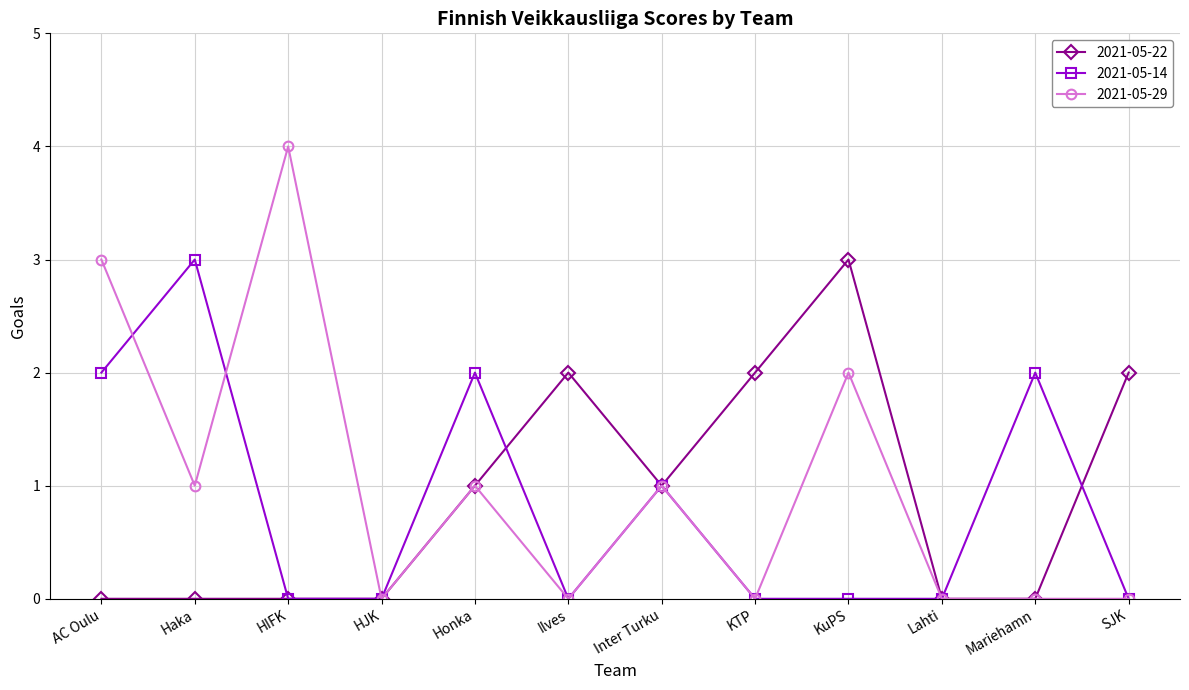

Reading left to right, list all the values displayed in this chart.

2021-05-22: 0	0	0	0	1	2	1	2	3	0	0	2
2021-05-14: 2	3	0	0	2	0	1	0	0	0	2	0
2021-05-29: 3	1	4	0	1	0	1	0	2	0	0	0